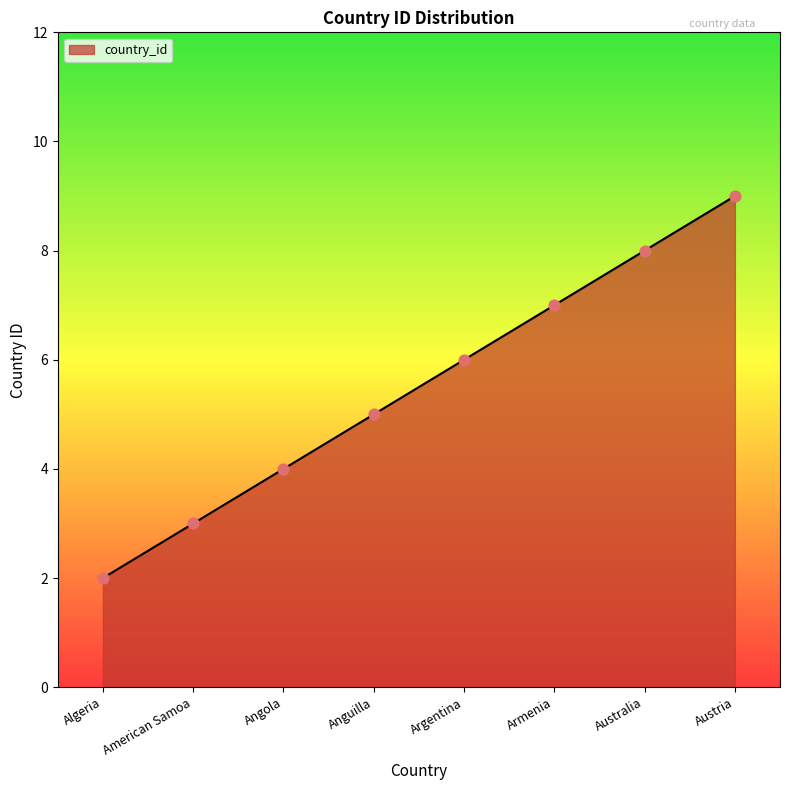

Which has a higher value, Armenia or Algeria?

Armenia